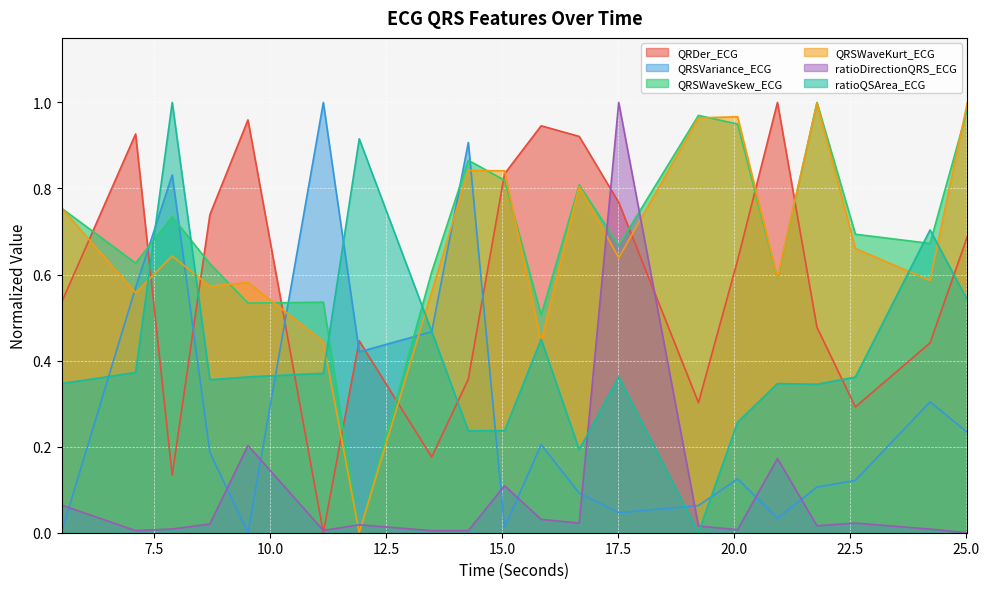

Where do QRSWaveKurt_ECG and QRSVariance_ECG first cross each other?

5.5 and 7.09375